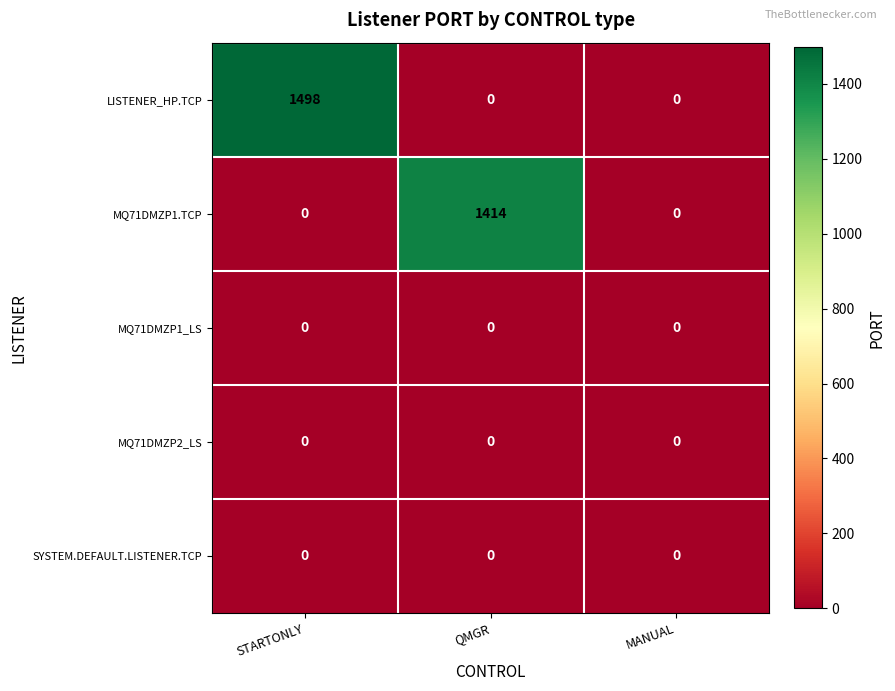

How many values in LISTENER_HP.TCP are above zero?

1